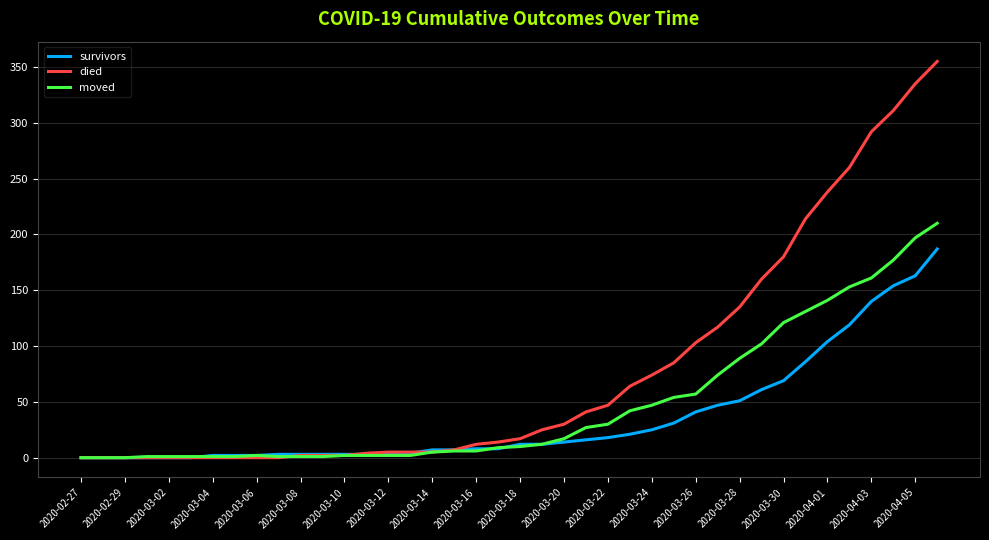

Which series has the largest total across all categories?

died